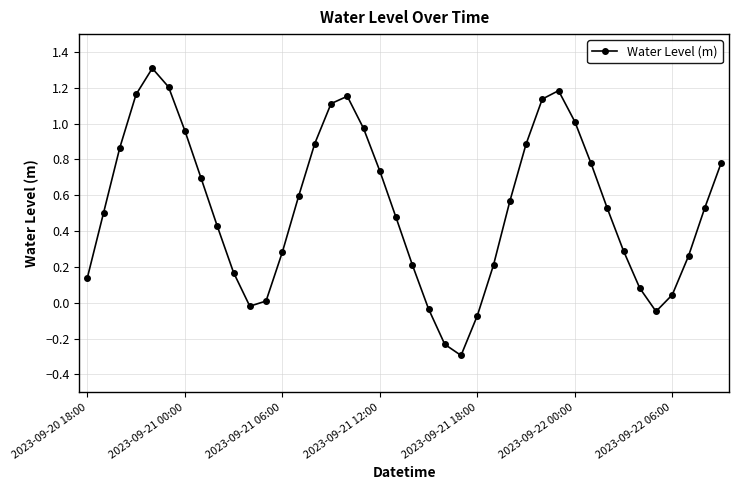

What is the difference between the second highest and second lowest values?

1.4